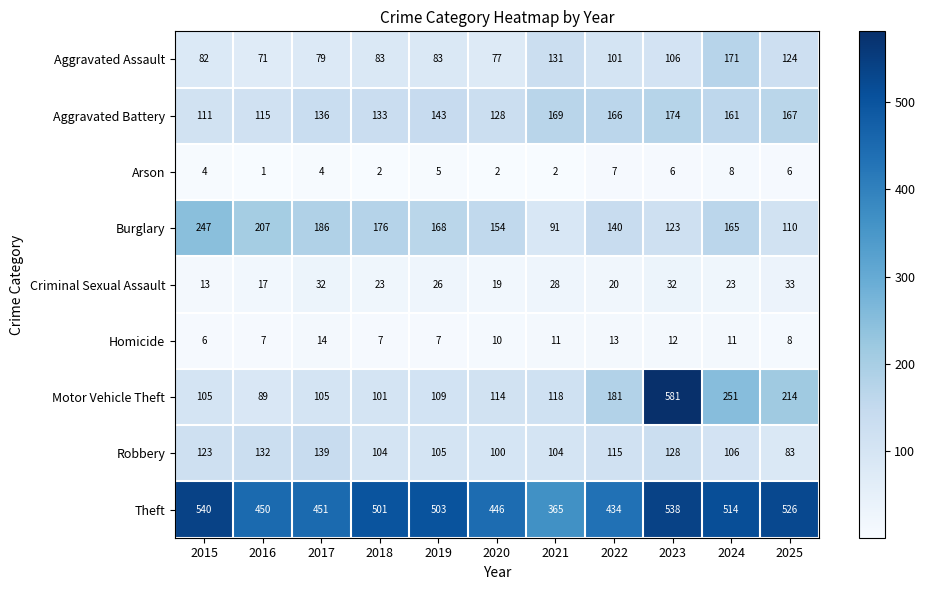

True or false: Criminal Sexual Assault has a value of 28 at 2021.

True